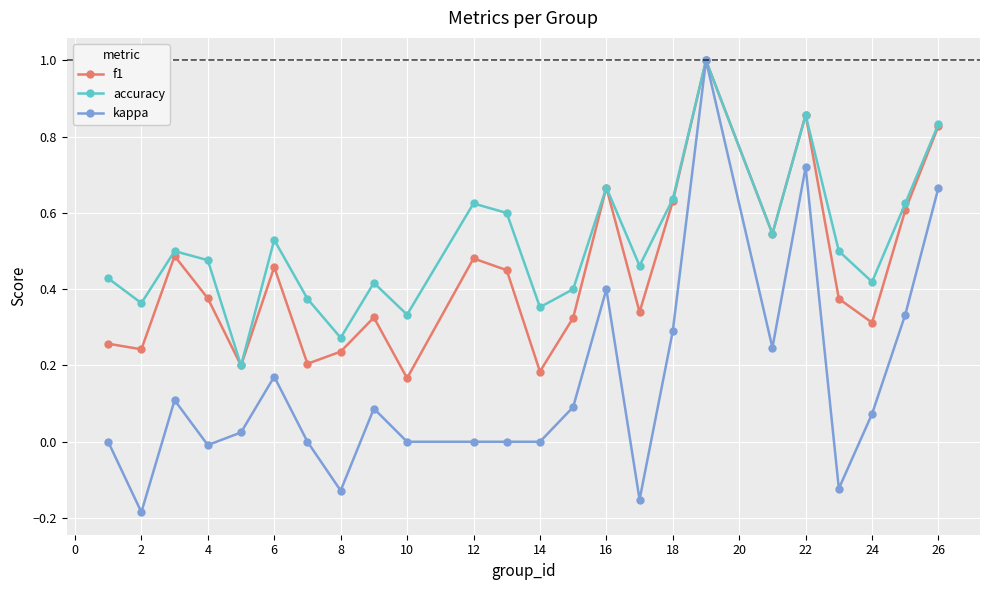

Rank the series by their average value, from highest to lowest.

accuracy, f1, kappa